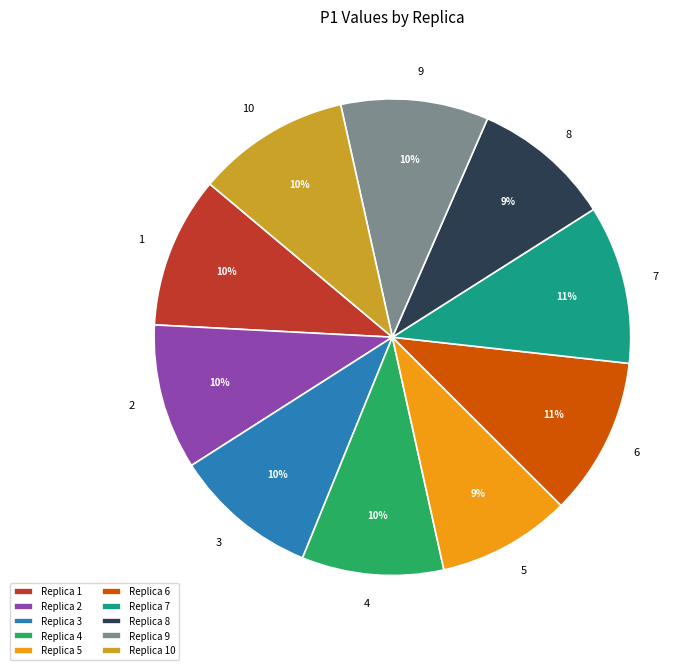

How many segments does this pie chart have?

10